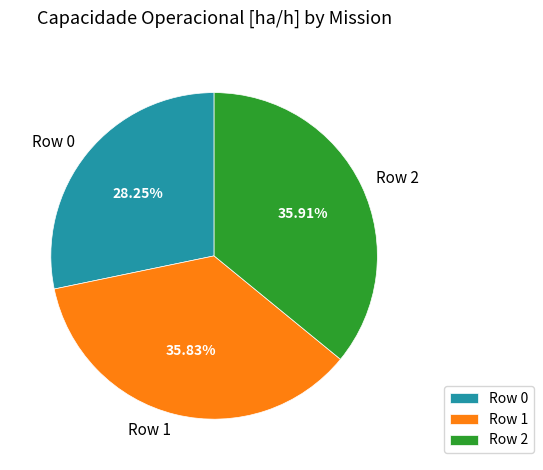

Do Row 0 and Row 1 together represent more than half of the pie?

Yes